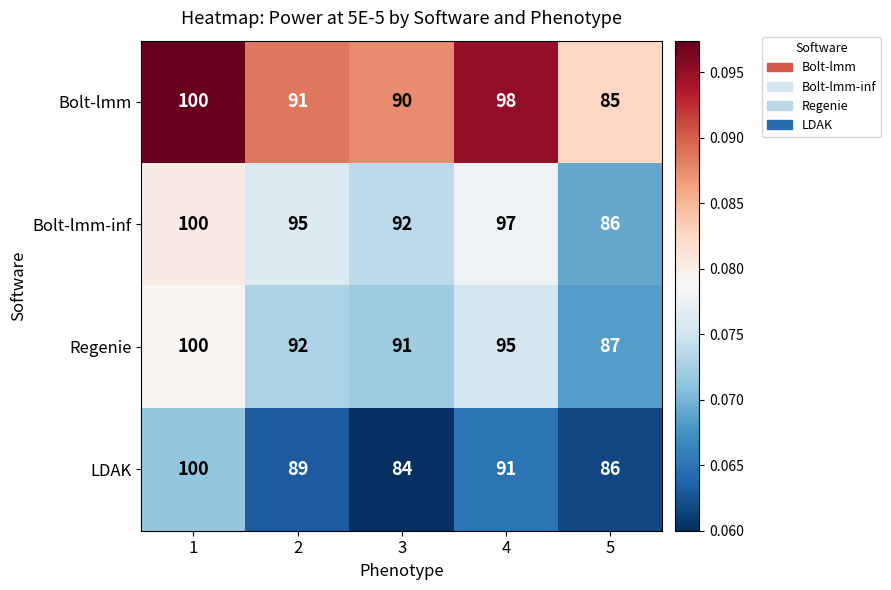

Is the value of Bolt-lmm-inf at 4 greater than the value of LDAK at 1?

No